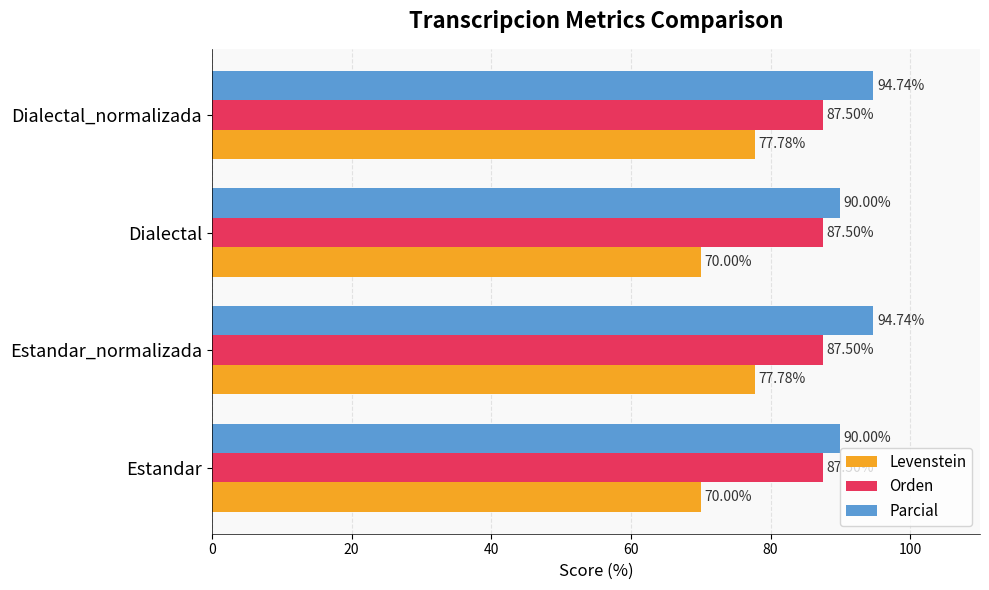

What is the difference between the maximum and minimum values in the Parcial series?

4.7